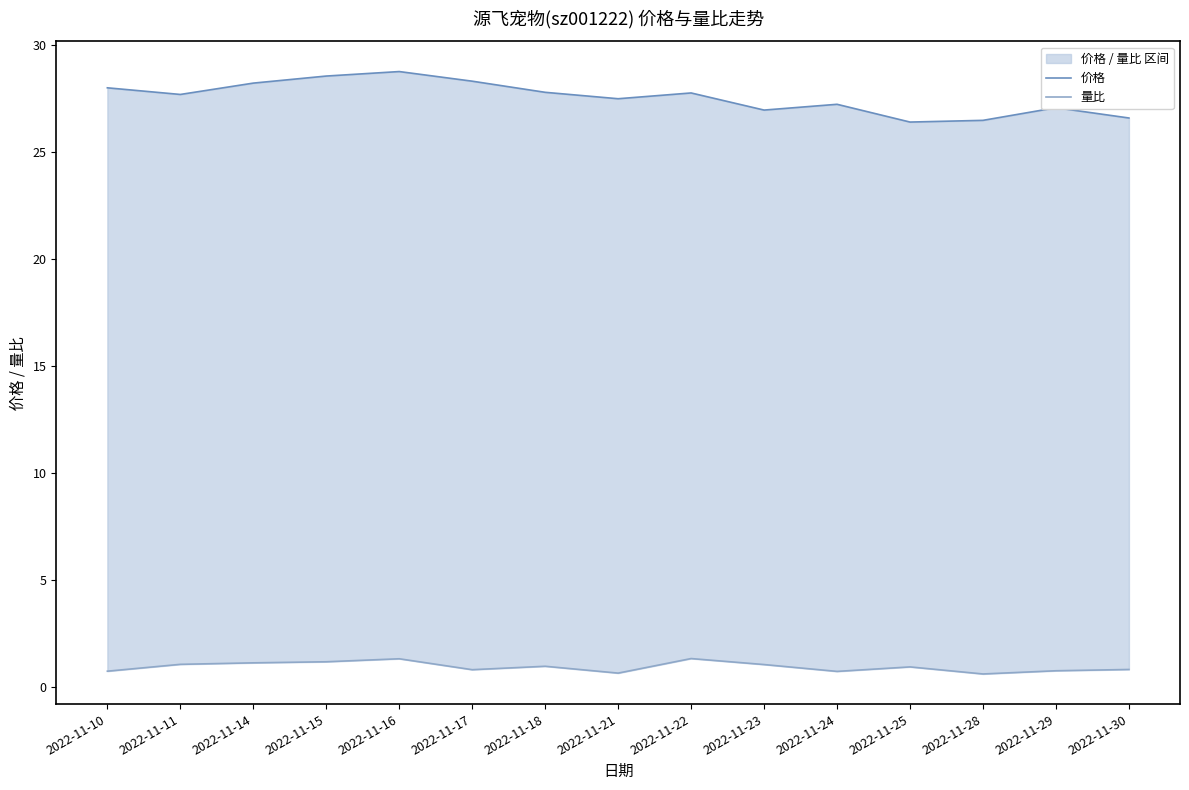

What is the spread (max minus min) of values at 2022-11-24?

26.5